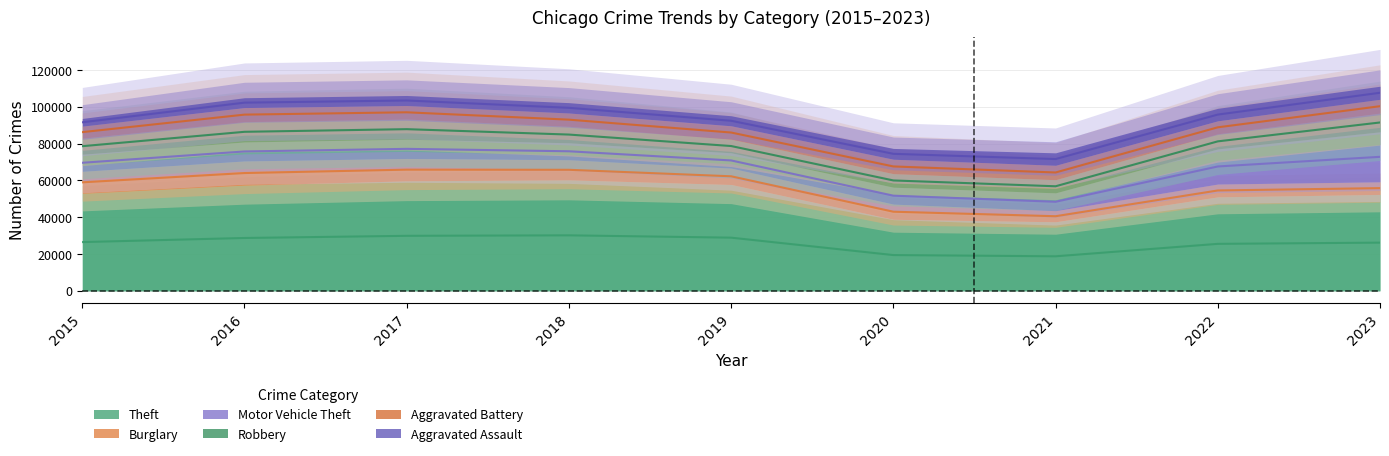

What is the spread (max minus min) of values at 2019?

52339